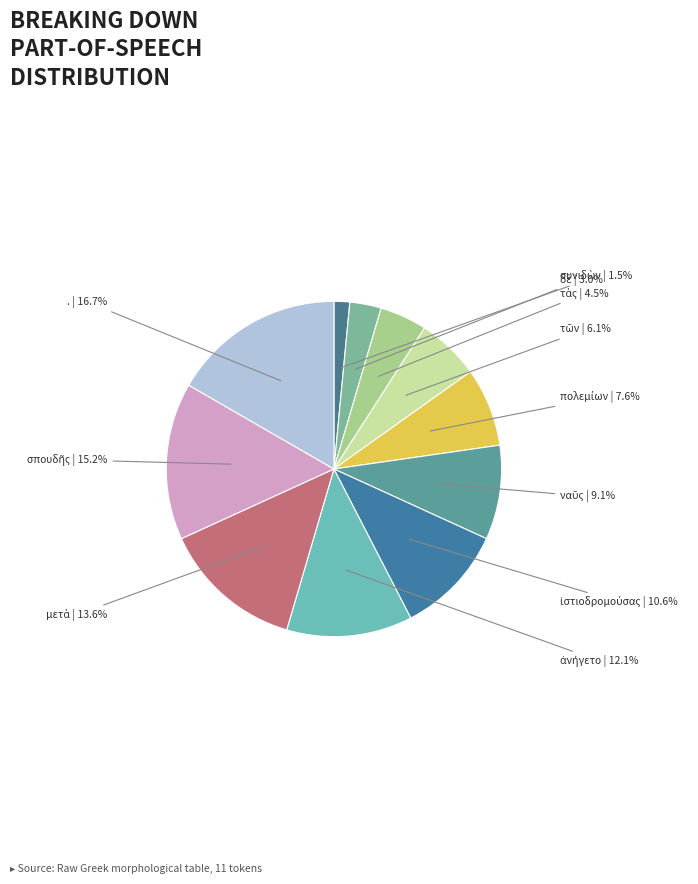

How many segments does this pie chart have?

11